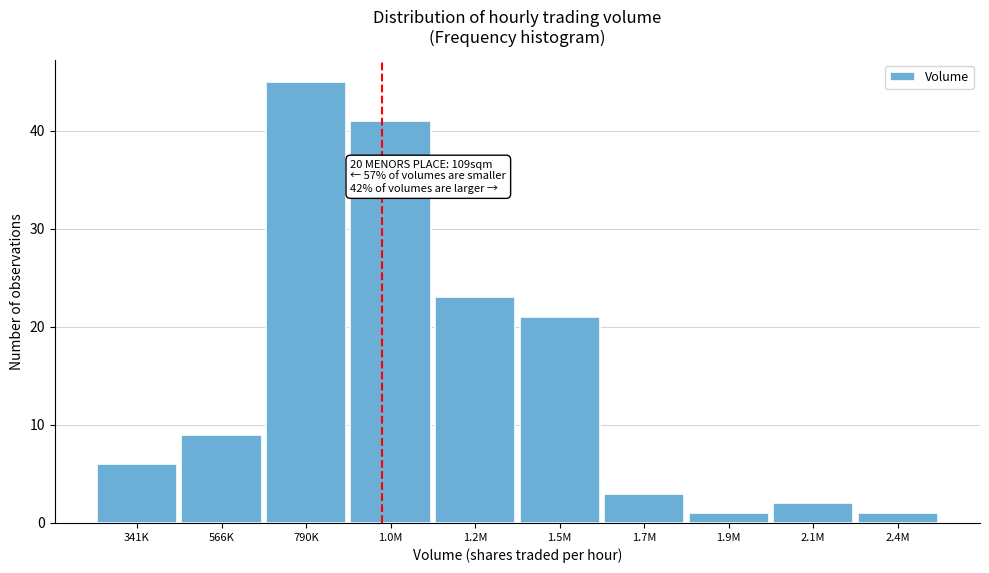

Reading left to right, transcribe all the data shown in this chart.

6	9	45	41	23	21	3	1	2	1